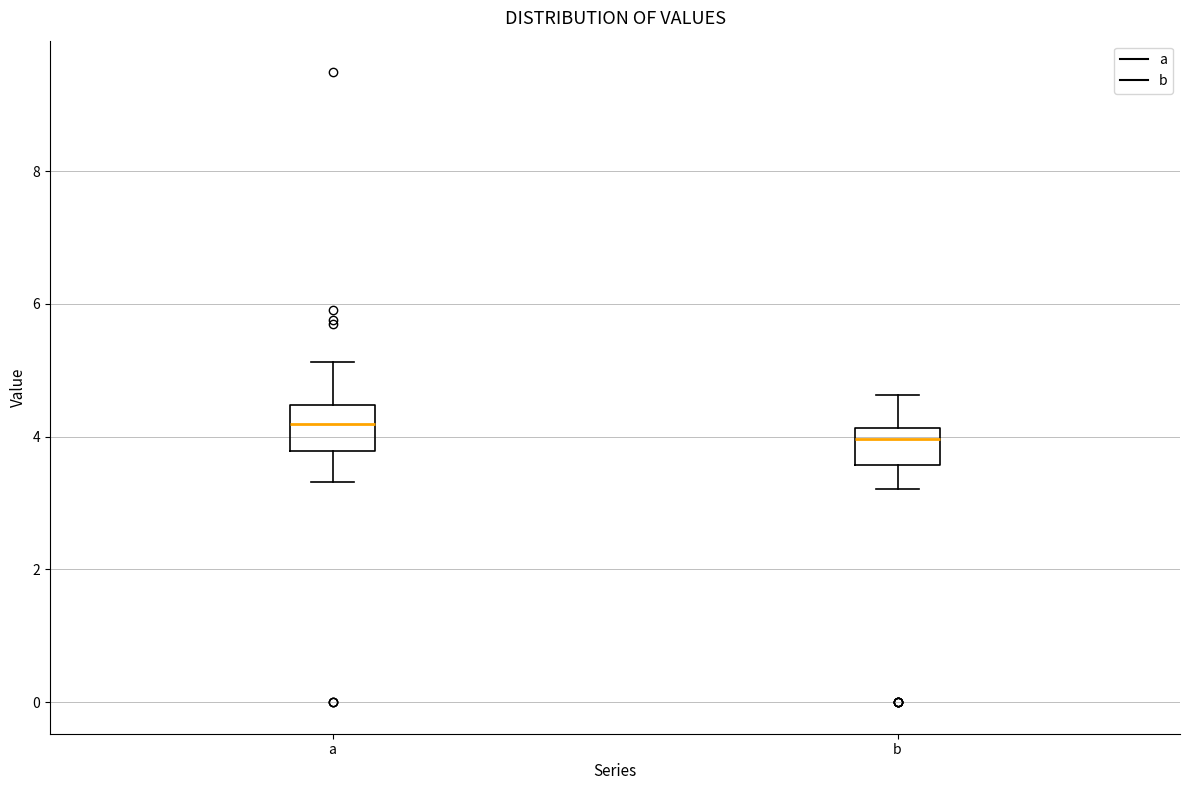

Reading left to right, transcribe this box plot: for each box, give where its median line is, the range the box spans, and where its two whiskers end, as read against the y-axis. The values are not printed on the chart, so give them approximately, as read against the axis.

a: median 4.2, box 3.8 to 4.4, whiskers 3.4 to 5.2
b: median 4.0, box 3.6 to 4.2, whiskers 3.2 to 4.6